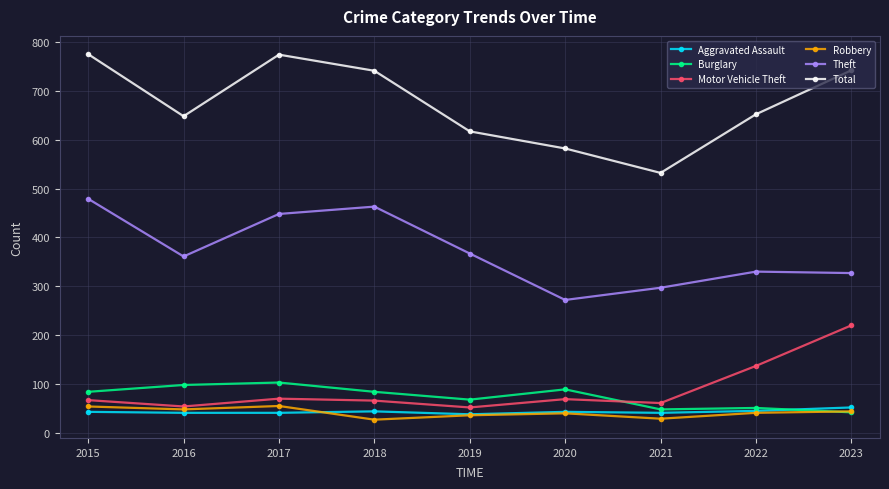

Which series has the largest total across all categories?

Total